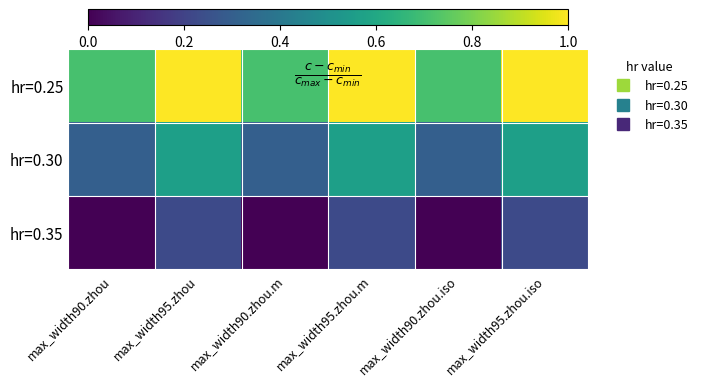

What is the greatest value displayed?

1.0